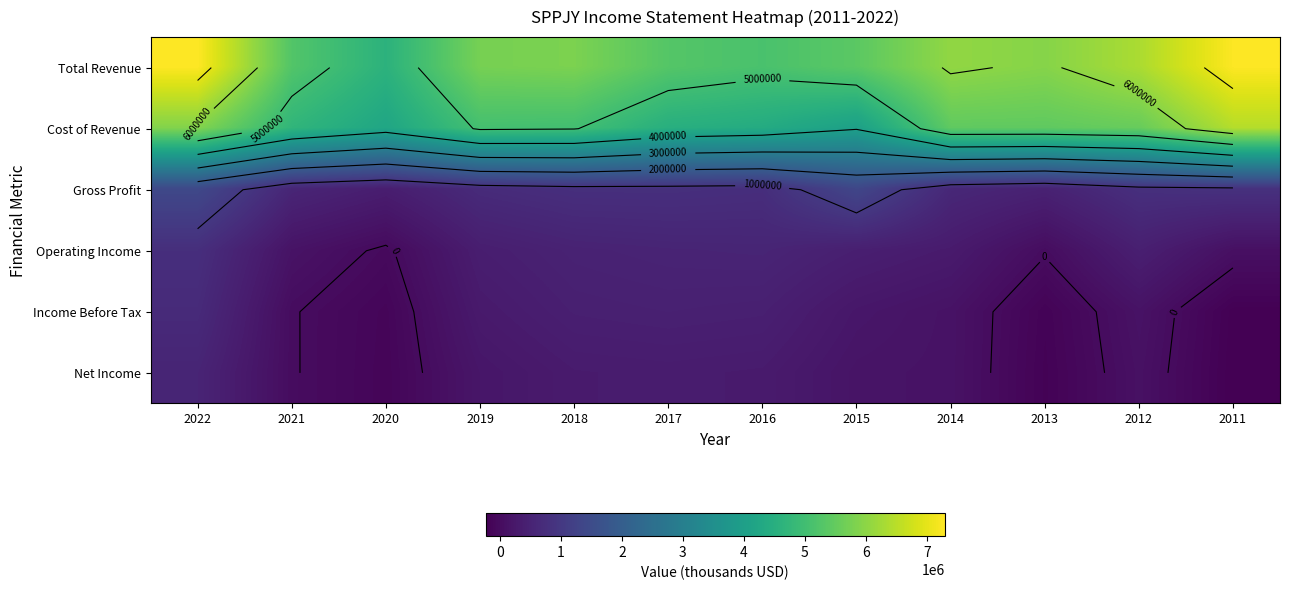

Is the value of Gross Profit at 2022 greater than the value of Cost of Revenue at 2014?

No